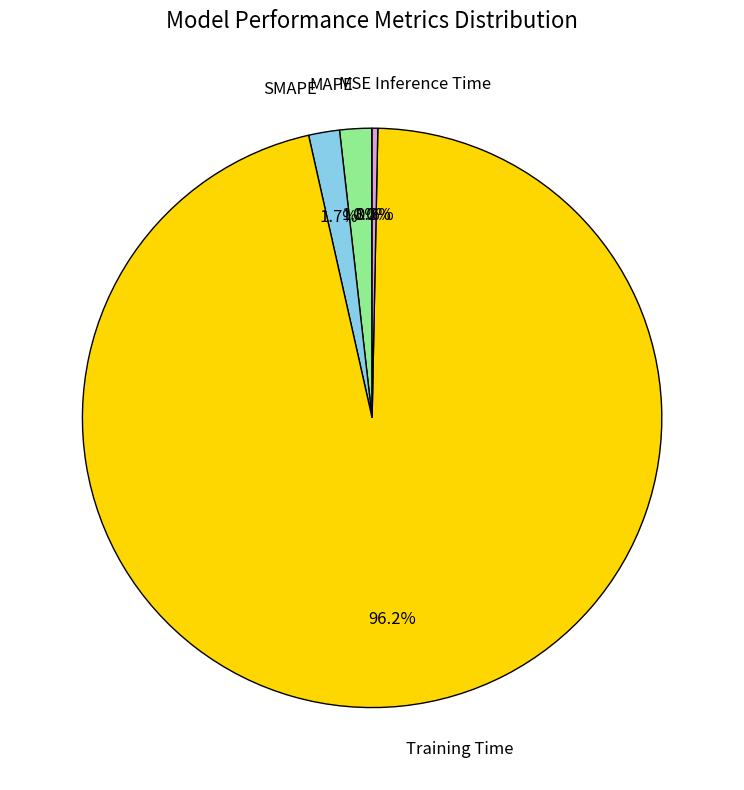

What is the largest slice in the pie chart?

Training Time